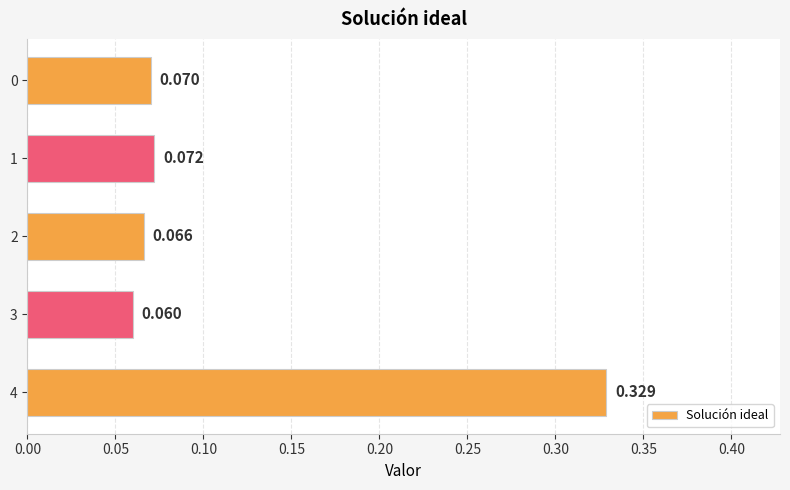

At which label is the value closest to 0?

3